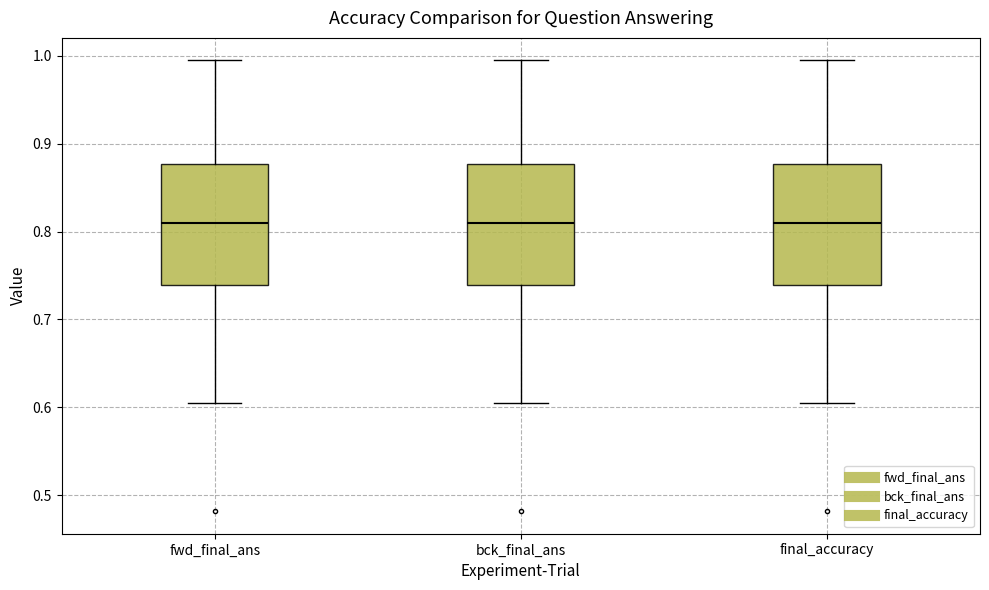

Reading left to right, read every box against the y-axis: the position of its median line, the range the box covers, and the ends of its whiskers. The values are not printed on the chart, so give them approximately, as read against the axis.

fwd_final_ans: median 0.81, box 0.74 to 0.88, whiskers 0.60 to 0.99
bck_final_ans: median 0.81, box 0.74 to 0.88, whiskers 0.60 to 0.99
final_accuracy: median 0.81, box 0.74 to 0.88, whiskers 0.60 to 0.99